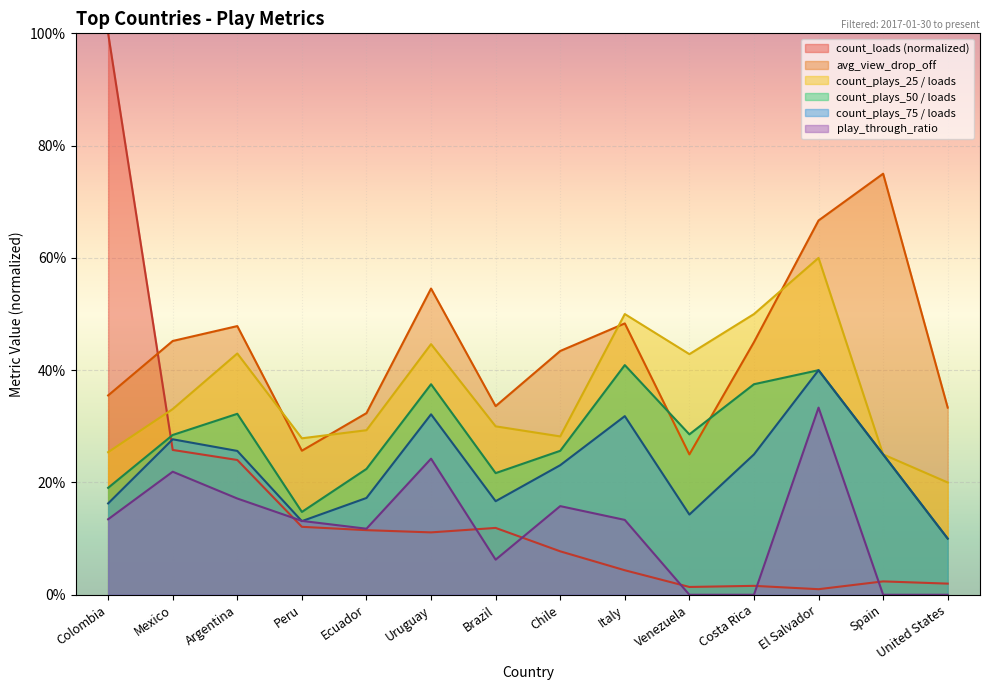

At which label is avg_view_drop_off closest to 0?

Venezuela